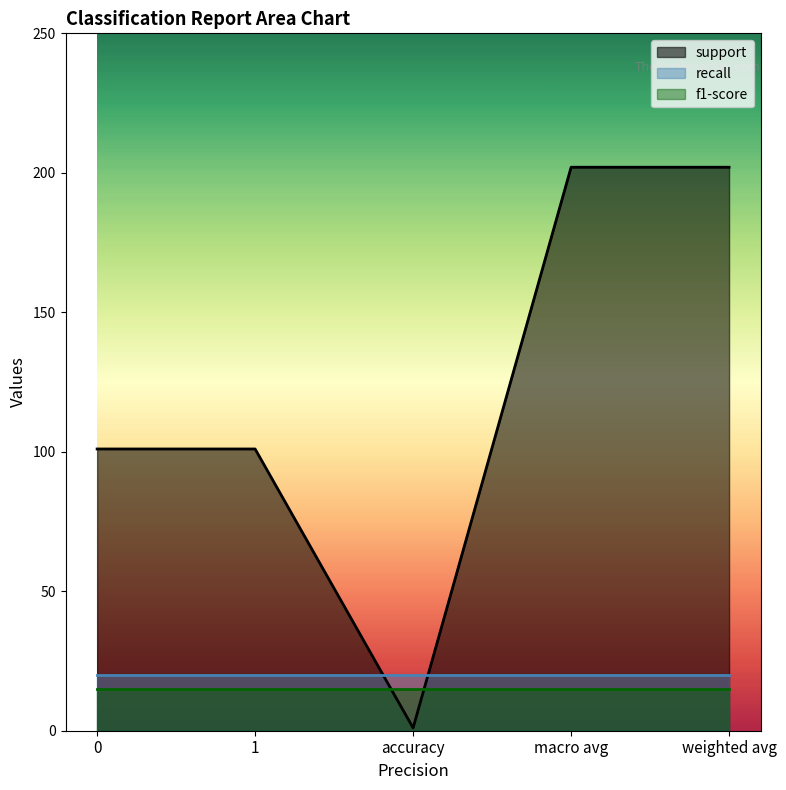

Which series has the largest total across all categories?

support